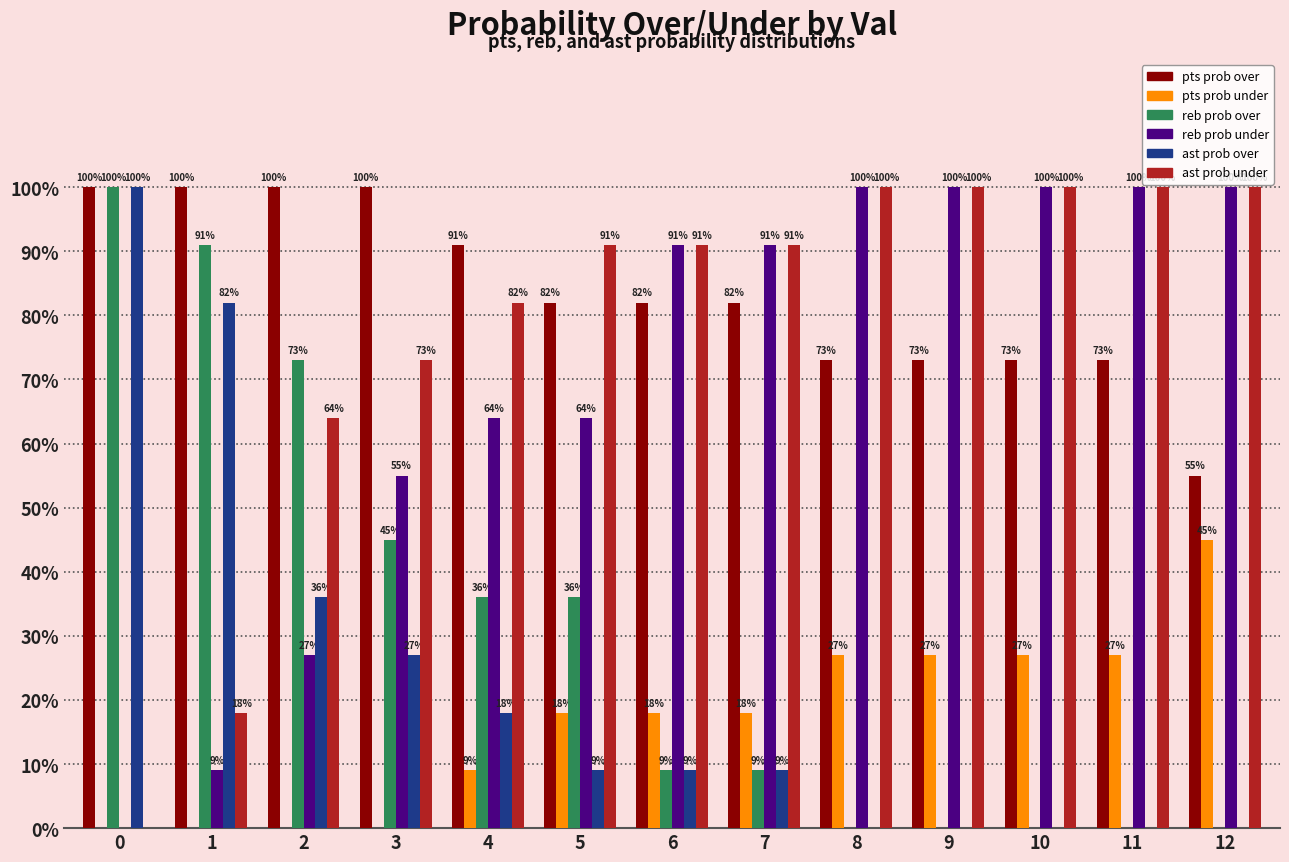

Reading left to right, extract all data points from this chart.

pts prob over: 0=100	1=100	2=100	3=100	4=91	5=82	6=82	7=82	8=73	9=73	10=73	11=73	12=55
pts prob under: 0=0	1=0	2=0	3=0	4=9	5=18	6=18	7=18	8=27	9=27	10=27	11=27	12=45
reb prob over: 0=100	1=91	2=73	3=45	4=36	5=36	6=9	7=9	8=0	9=0	10=0	11=0	12=0
reb prob under: 0=0	1=9	2=27	3=55	4=64	5=64	6=91	7=91	8=100	9=100	10=100	11=100	12=100
ast prob over: 0=100	1=82	2=36	3=27	4=18	5=9	6=9	7=9	8=0	9=0	10=0	11=0	12=0
ast prob under: 0=0	1=18	2=64	3=73	4=82	5=91	6=91	7=91	8=100	9=100	10=100	11=100	12=100